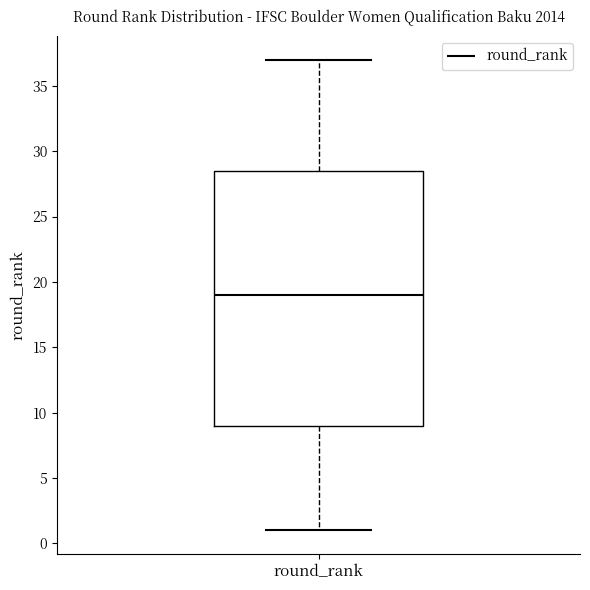

Where does the lower whisker of the box for round_rank end on the y-axis? The values are not printed on the chart, so give them approximately, as read against the axis.

1.0